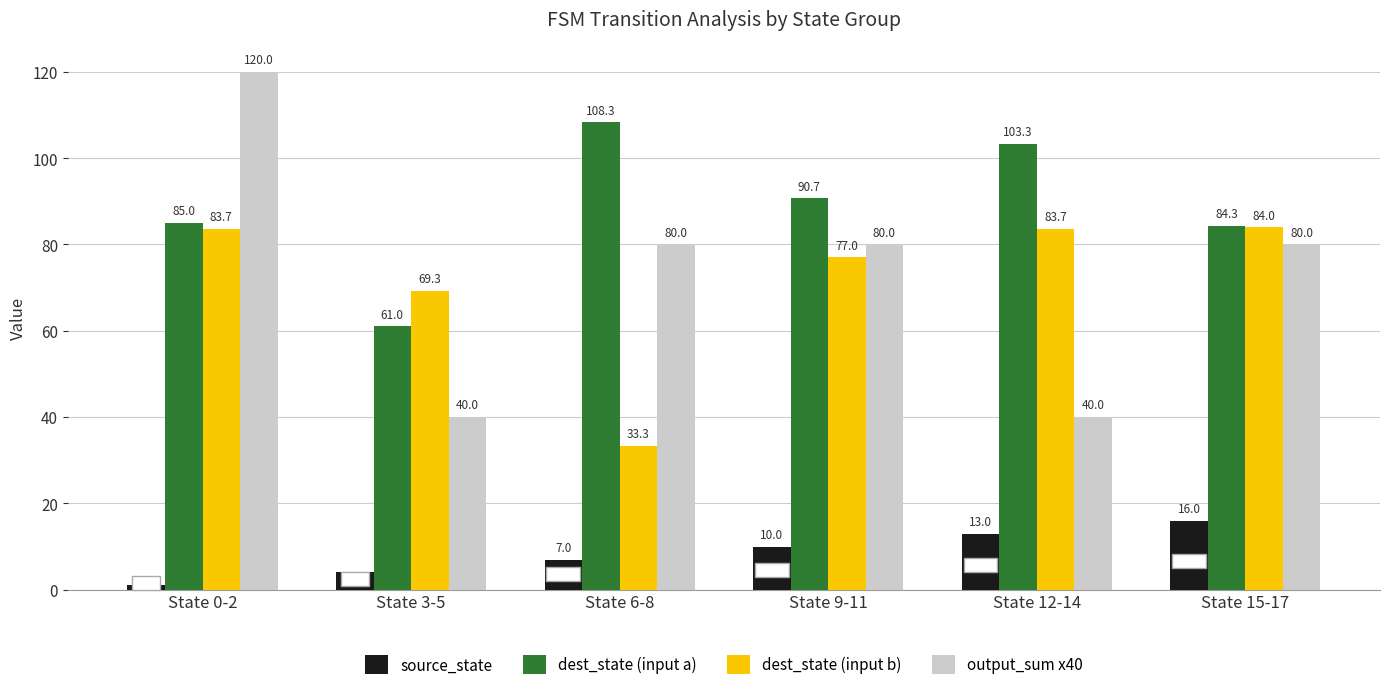

Reading right to left, list all the values displayed in this chart.

source_state: 16.0	13.0	10.0	7.0	4.0	1.0
dest_state (input a): 84.3	103.3	90.7	108.3	61.0	85.0
dest_state (input b): 84.0	83.7	77.0	33.3	69.3	83.7
output_sum x40: 80.0	40.0	80.0	80.0	40.0	120.0